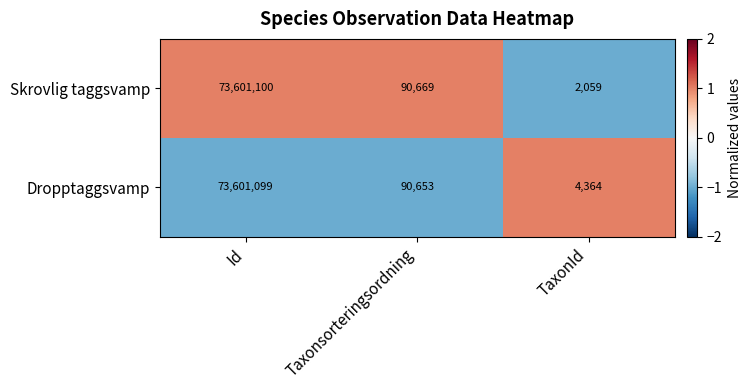

What is the difference between the second highest and minimum values in the Dropptaggsvamp series?

86289